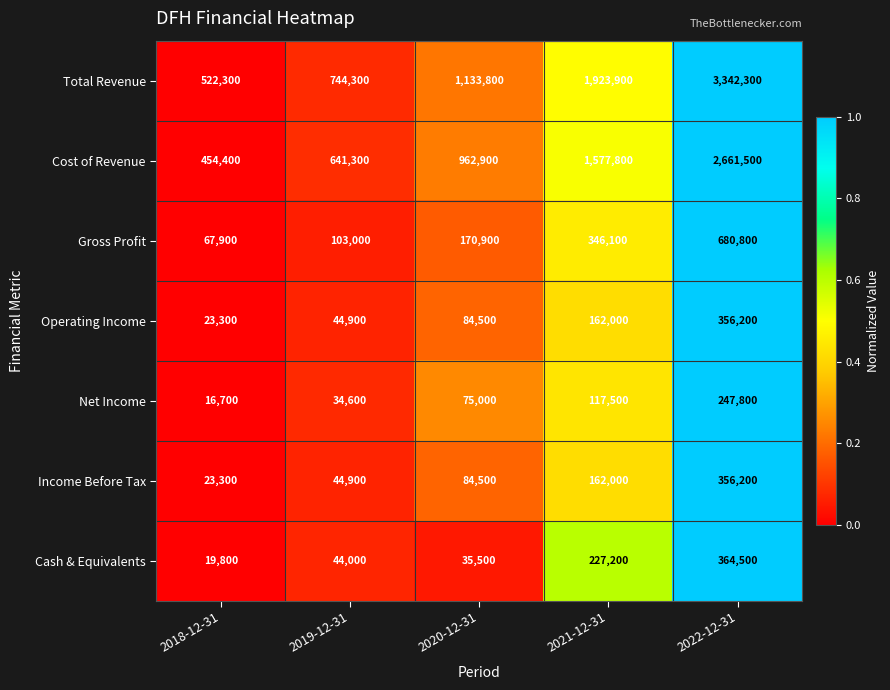

True or false: Total Revenue has a value of 522300 at 2018-12-31.

True